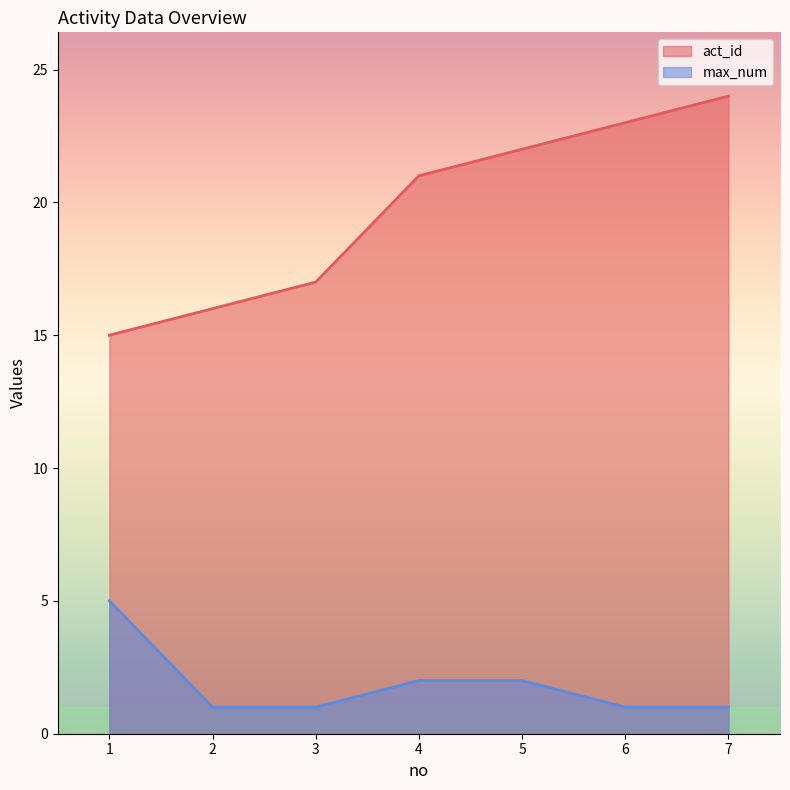

How many lines are shown in the chart?

2